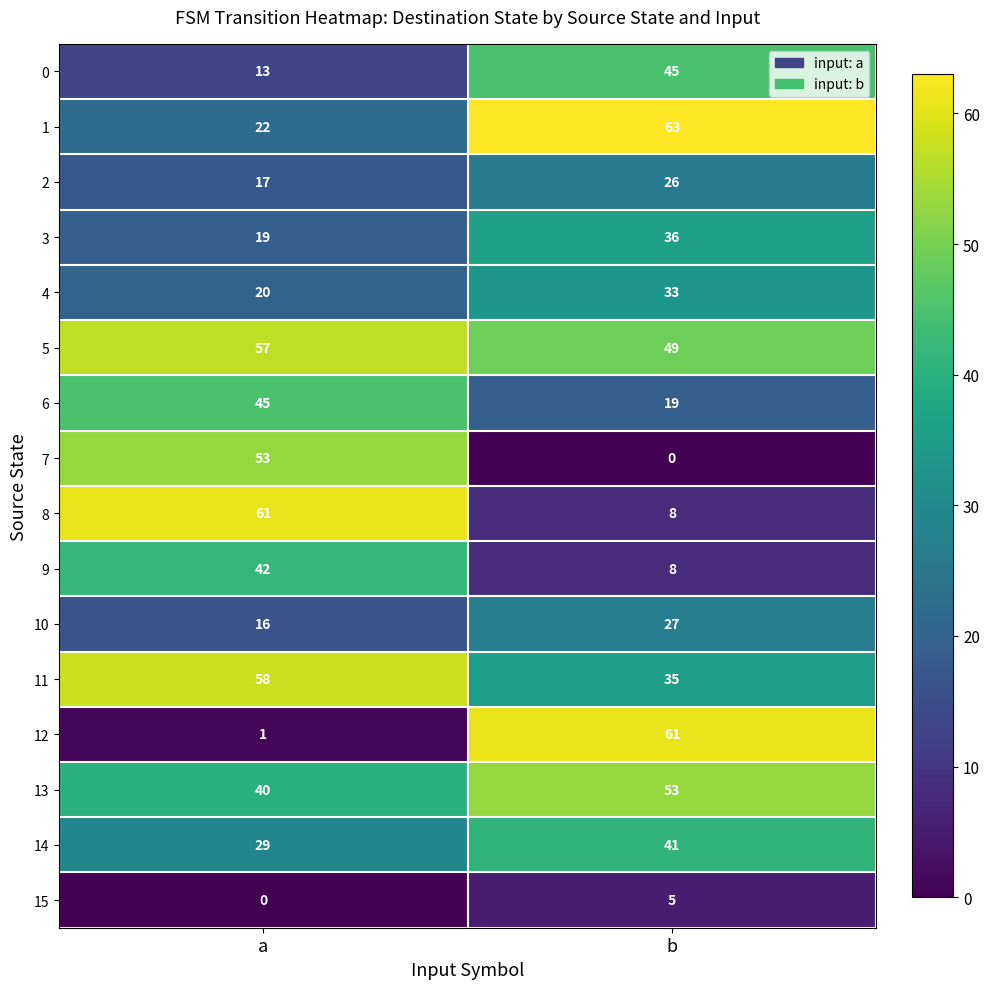

The 13 series shows 74 at b. True or false?

False